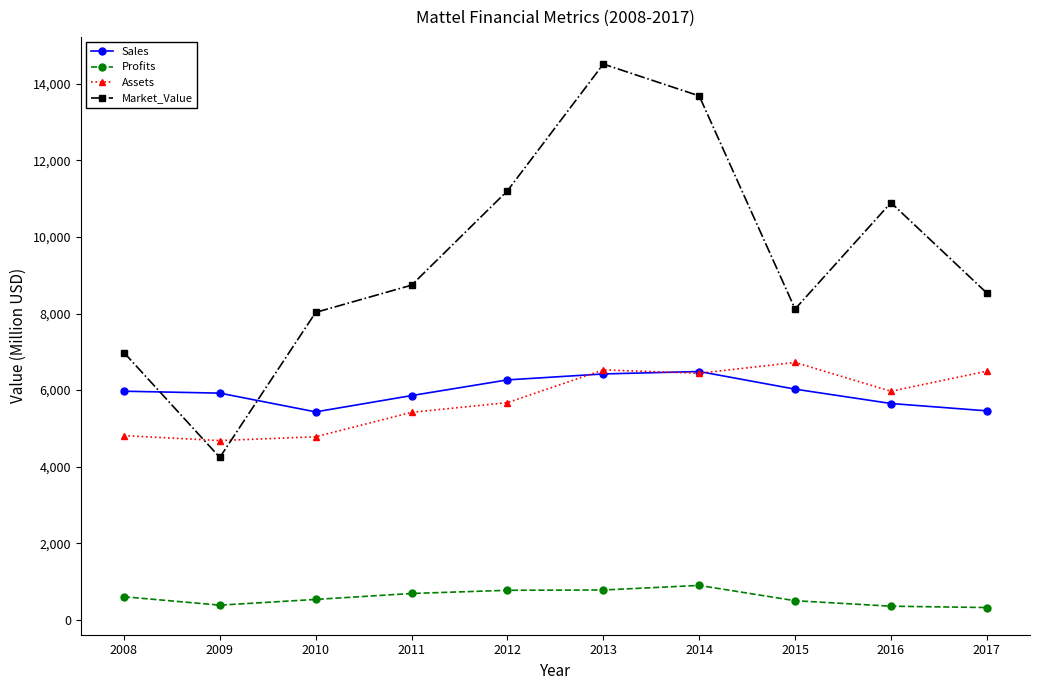

True or false: Profits has a value of 352.8 at 2016.

True